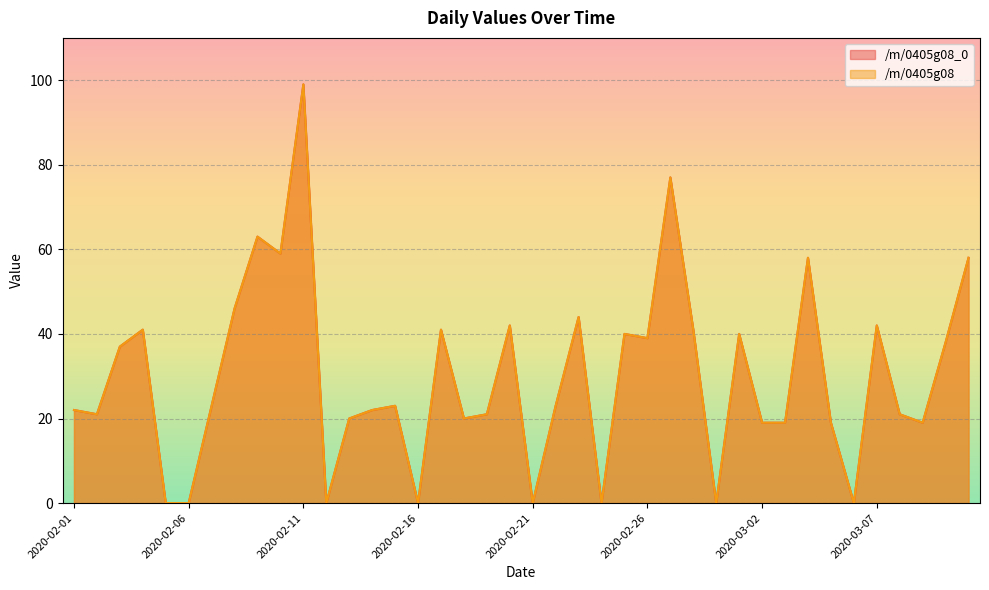

Reading right to left, extract all data points from this chart.

/m/0405g08_0: 2020-03-11=58	2020-03-10=38	2020-03-09=19	2020-03-08=21	2020-03-07=42	2020-03-06=0	2020-03-05=19	2020-03-04=58	2020-03-03=19	2020-03-02=19	2020-03-01=40	2020-02-29=0	2020-02-28=41	2020-02-27=77	2020-02-26=39	2020-02-25=40	2020-02-24=0	2020-02-23=44	2020-02-22=23	2020-02-21=0	2020-02-20=42	2020-02-19=21	2020-02-18=20	2020-02-17=41	2020-02-16=0	2020-02-15=23	2020-02-14=22	2020-02-13=20	2020-02-12=0	2020-02-11=99	2020-02-10=59	2020-02-09=63	2020-02-08=46	2020-02-07=23	2020-02-06=0	2020-02-05=0	2020-02-04=41	2020-02-03=37	2020-02-02=21	2020-02-01=22
/m/0405g08: 2020-03-11=58	2020-03-10=38	2020-03-09=19	2020-03-08=21	2020-03-07=42	2020-03-06=0	2020-03-05=19	2020-03-04=58	2020-03-03=19	2020-03-02=19	2020-03-01=40	2020-02-29=0	2020-02-28=41	2020-02-27=77	2020-02-26=39	2020-02-25=40	2020-02-24=0	2020-02-23=44	2020-02-22=23	2020-02-21=0	2020-02-20=42	2020-02-19=21	2020-02-18=20	2020-02-17=41	2020-02-16=0	2020-02-15=23	2020-02-14=22	2020-02-13=20	2020-02-12=0	2020-02-11=99	2020-02-10=59	2020-02-09=63	2020-02-08=46	2020-02-07=23	2020-02-06=0	2020-02-05=0	2020-02-04=41	2020-02-03=37	2020-02-02=21	2020-02-01=22